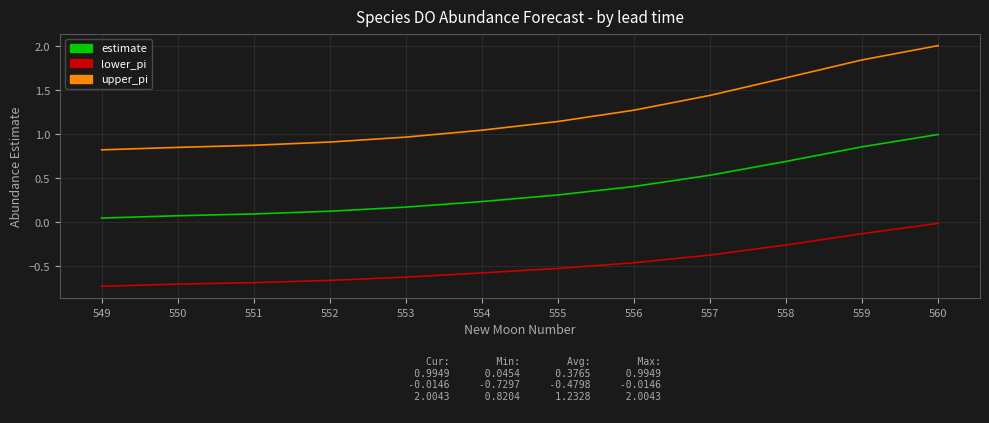

True or false: upper_pi and lower_pi cross at least once.

False